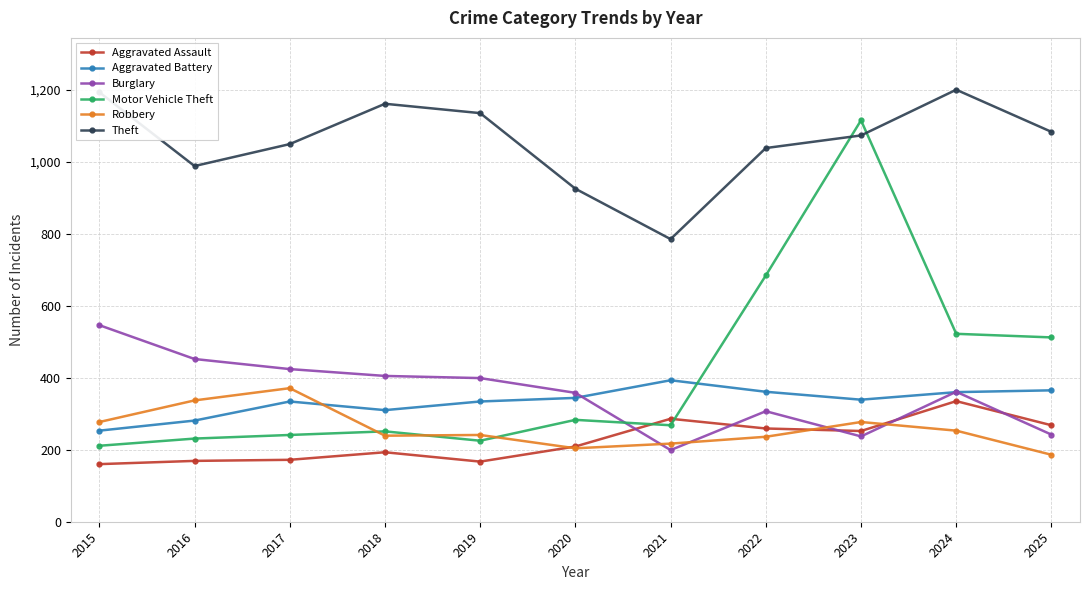

Does the chart display data point markers on the line(s)?

Yes